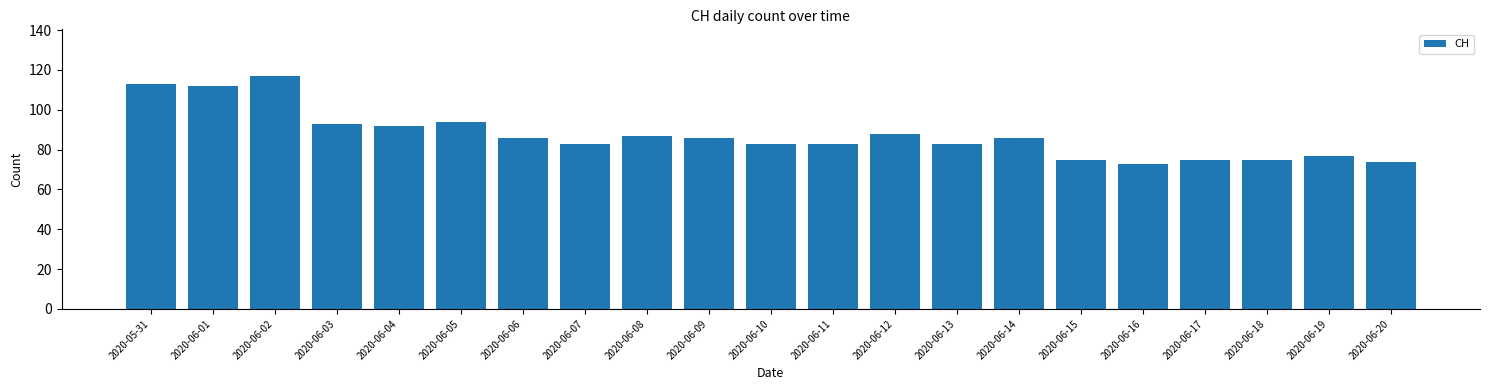

Read the value at 2020-06-05, to the nearest 10.

90